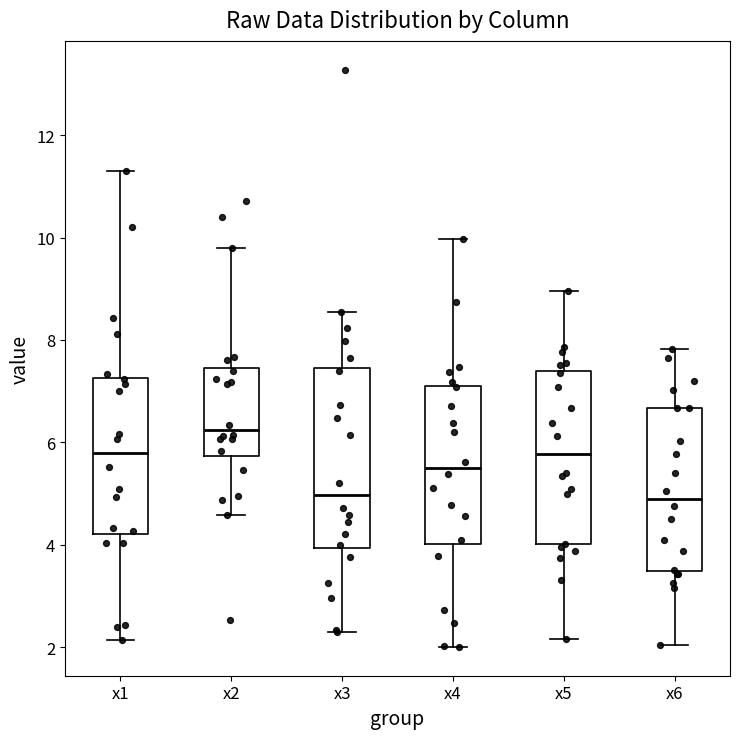

Reading left to right, read every box against the y-axis: the position of its median line, the range the box covers, and the ends of its whiskers. The values are not printed on the chart, so give them approximately, as read against the axis.

x1: median 5.8, box 4.2 to 7.2, whiskers 2.2 to 11.2
x2: median 6.2, box 5.8 to 7.4, whiskers 4.6 to 9.8
x3: median 5.0, box 4.0 to 7.4, whiskers 2.2 to 8.6
x4: median 5.6, box 4.0 to 7.0, whiskers 2.0 to 10.0
x5: median 5.8, box 4.0 to 7.4, whiskers 2.2 to 9.0
x6: median 5.0, box 3.4 to 6.6, whiskers 2.0 to 7.8